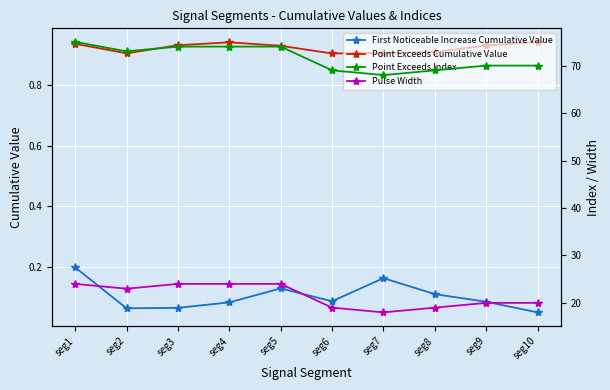

Is it true that Point Exceeds Cumulative Value equals 0.9 at seg7?

True